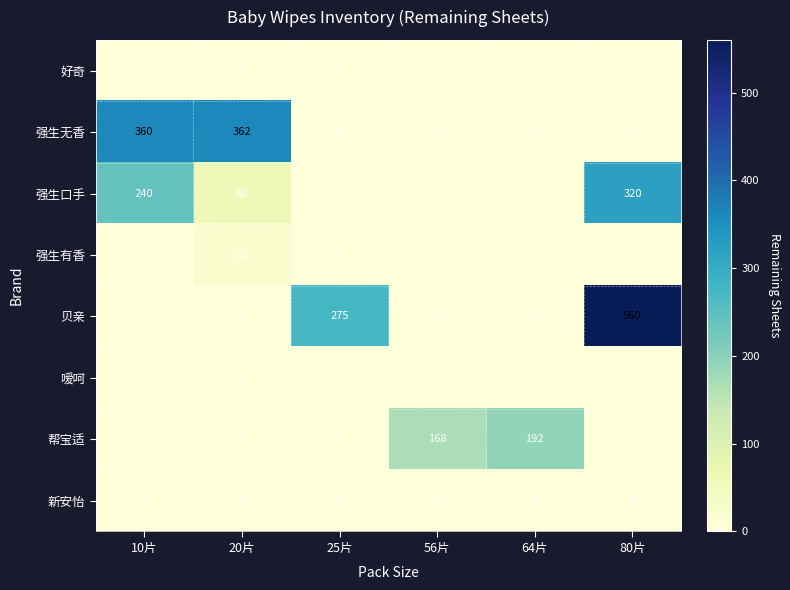

What is the spread (max minus min) of values at 10片?

360